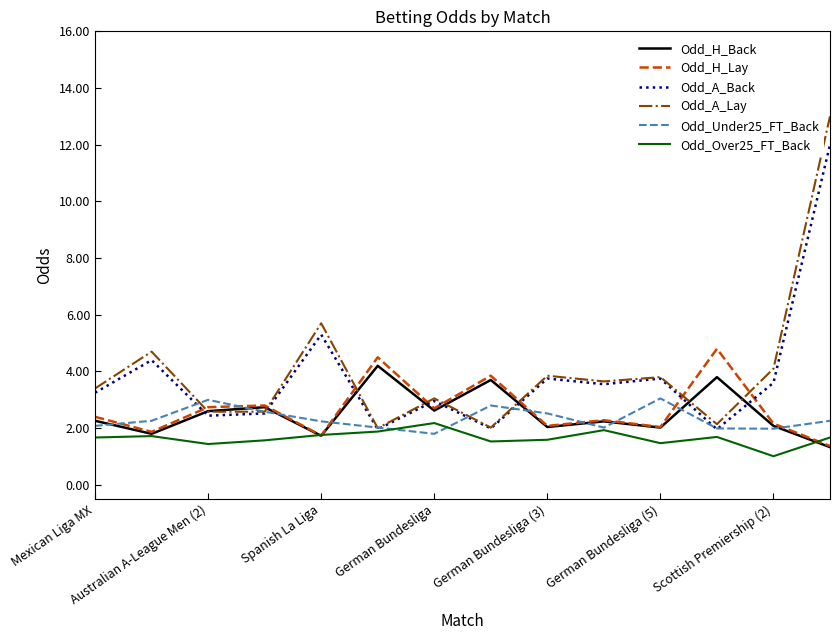

What is the difference between the second highest and minimum values in the Odd_Under25_FT_Back series?

1.2